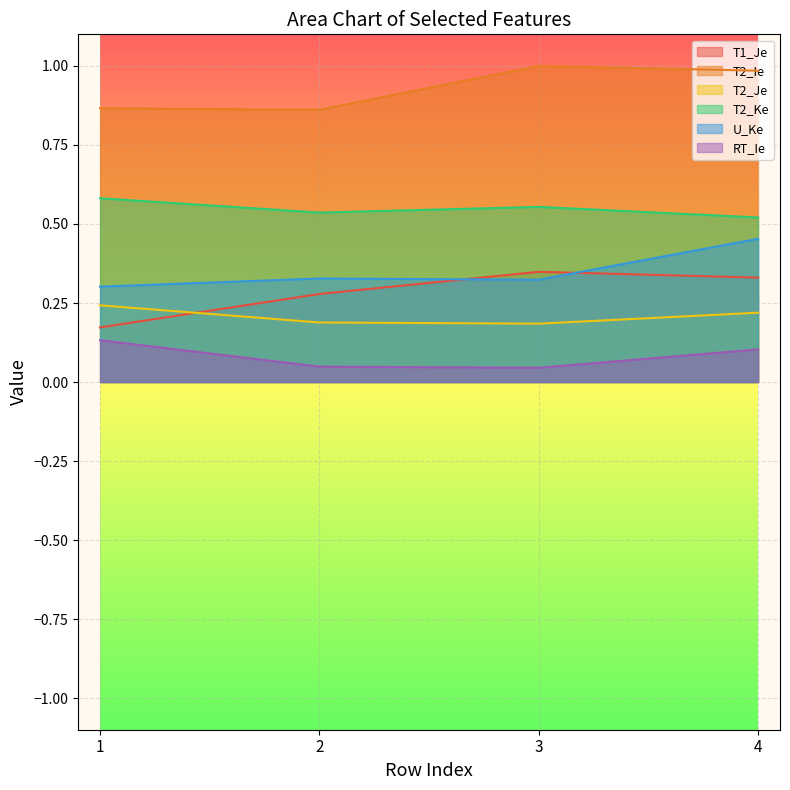

Where is T2_Ke nearest to the value 0?

4